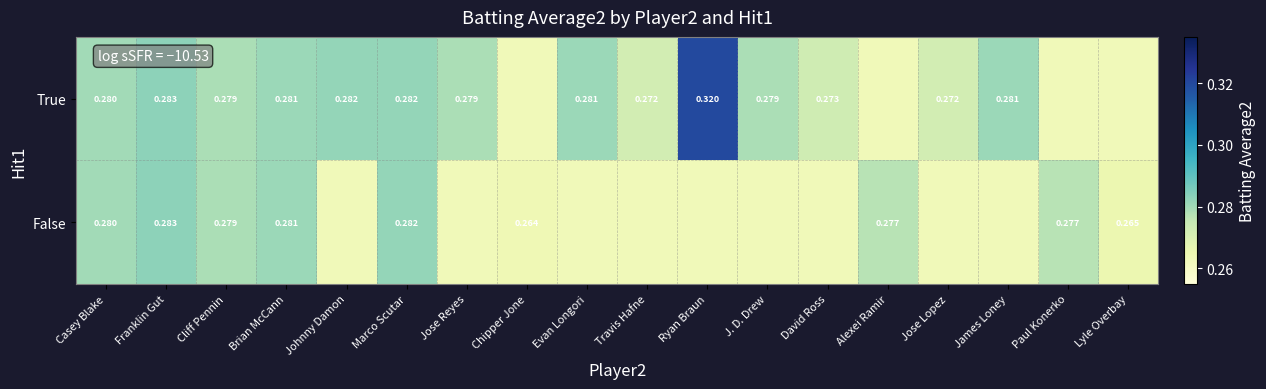

What is the smallest value displayed?

0.3